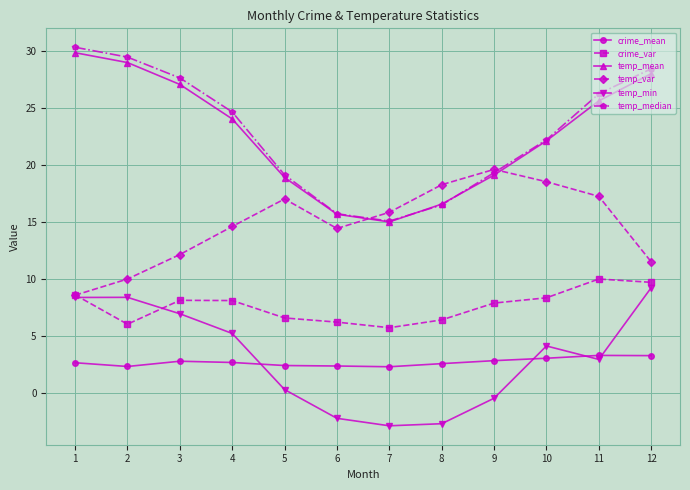

The value of temp_var at 10 is 8.8. True or false?

False